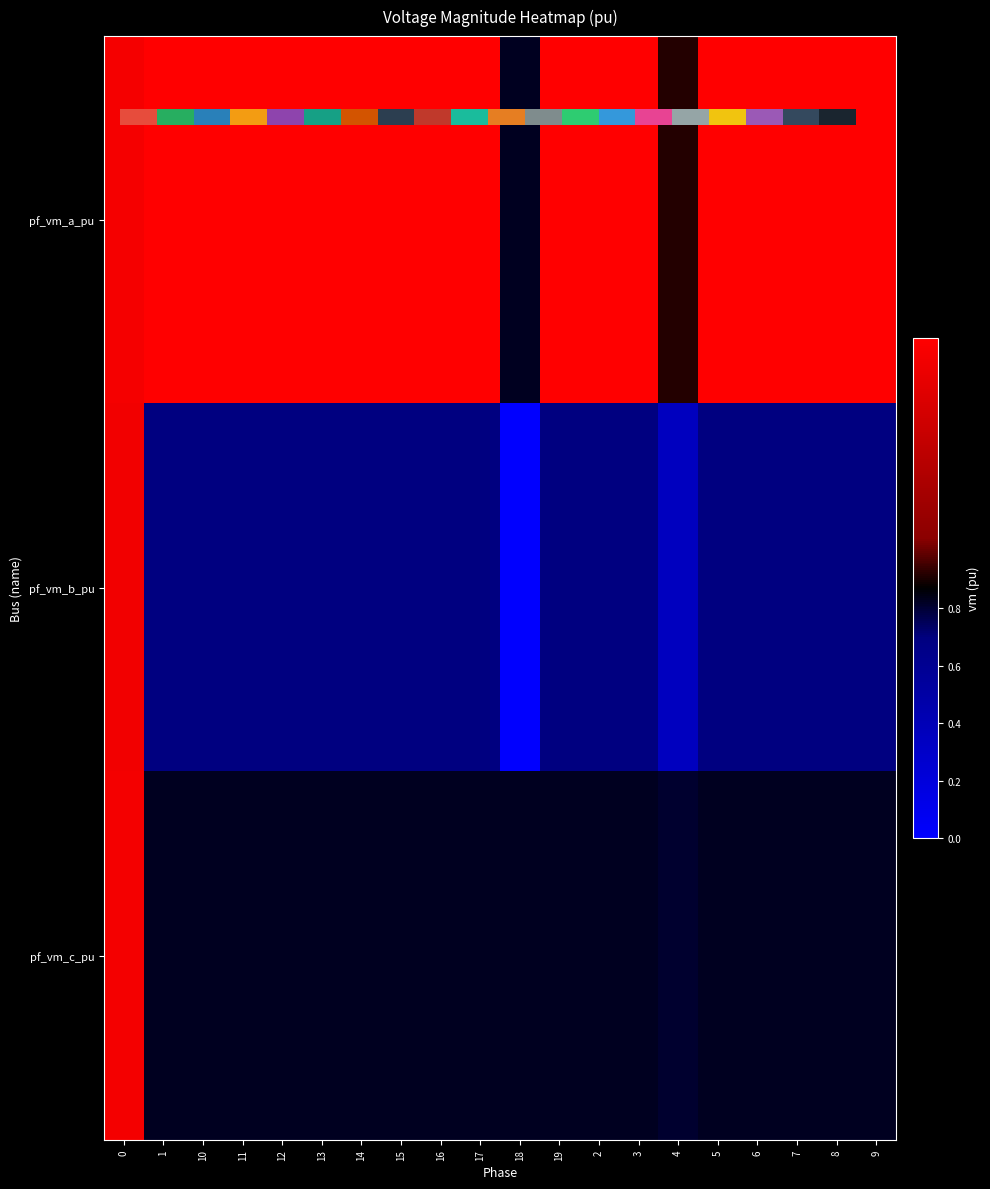

What is the difference between the maximum and second lowest values in the pf_vm_c_pu series?

0.1